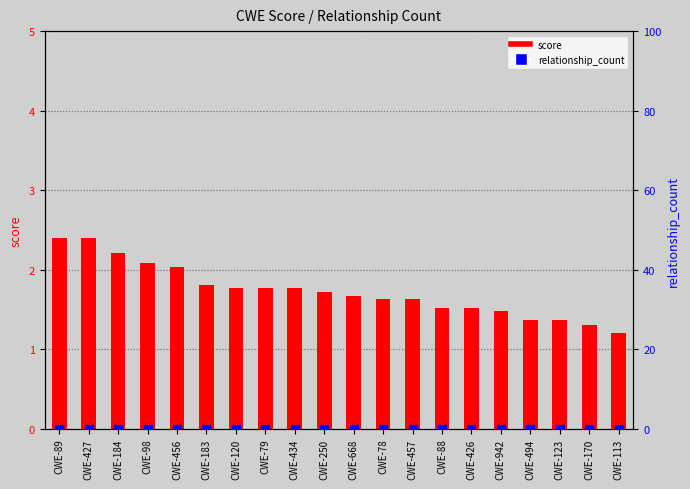

At which category is the sum across all series the highest?

CWE-89